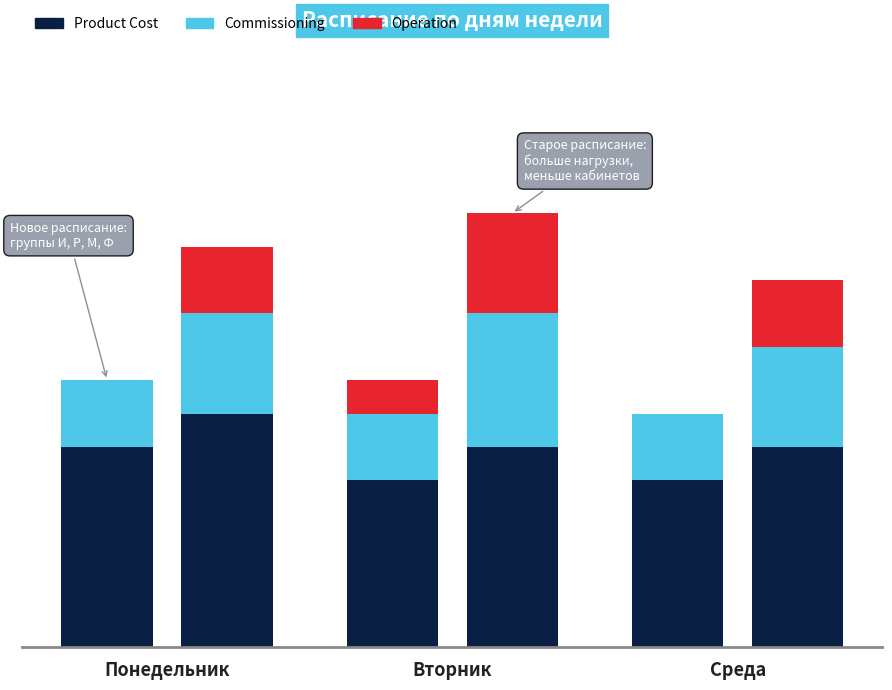

Count the number of categories in the chart.

3